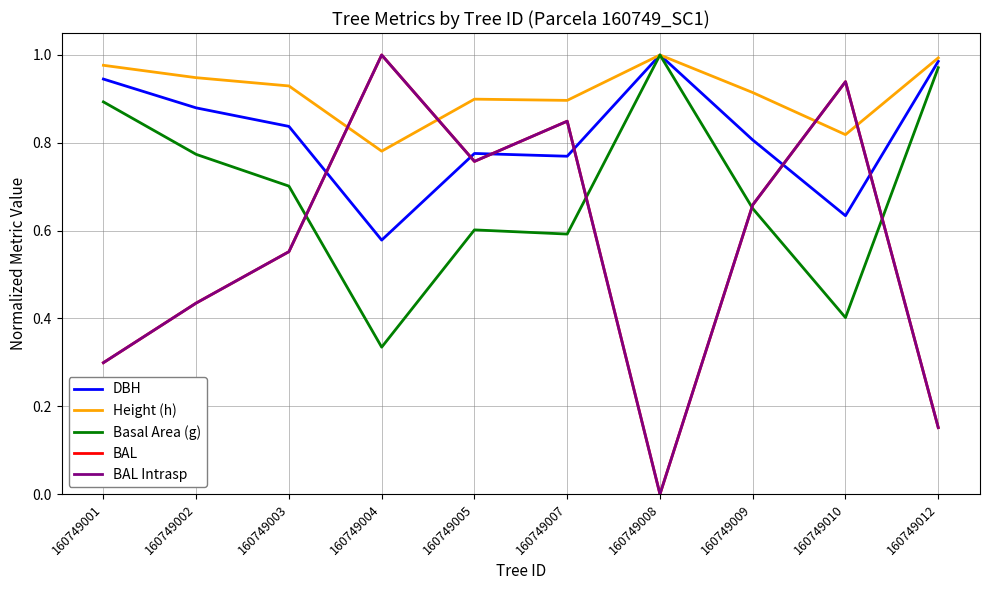

Does the chart display data point markers on the line(s)?

No